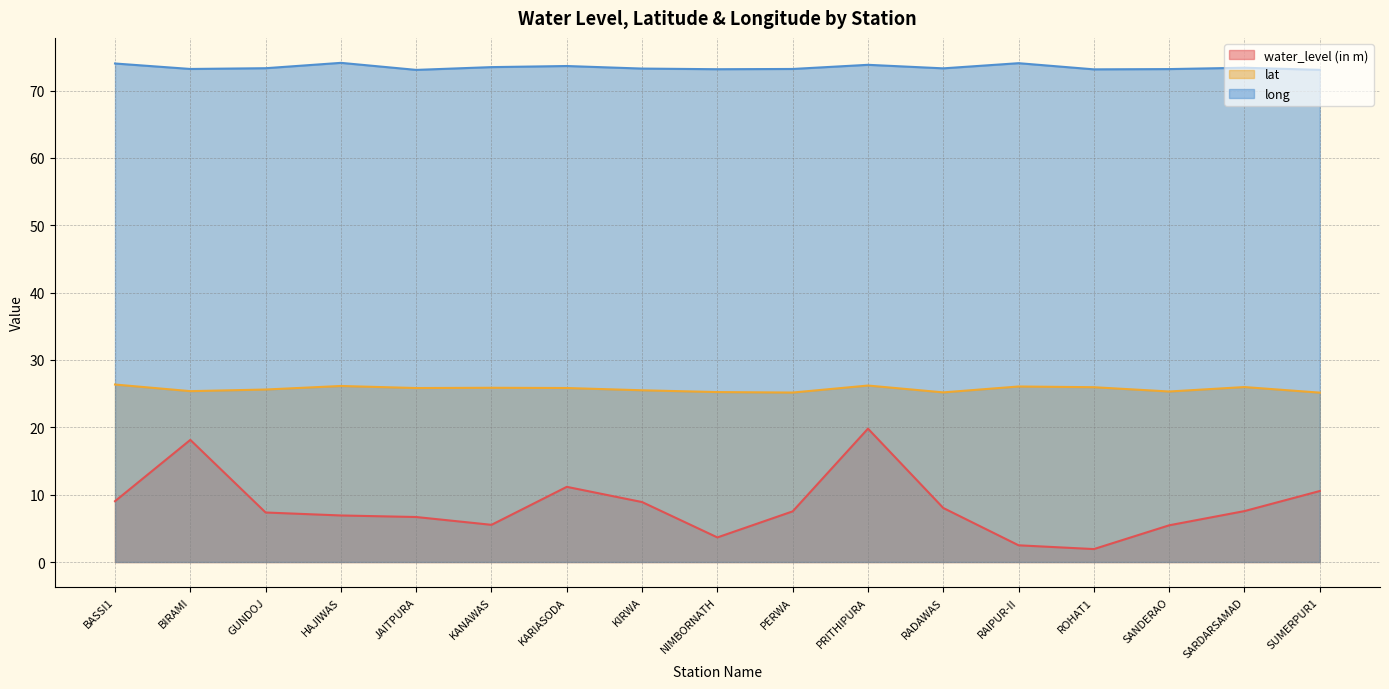

Rank the series by their average value, from lowest to highest.

water_level (in m), lat, long